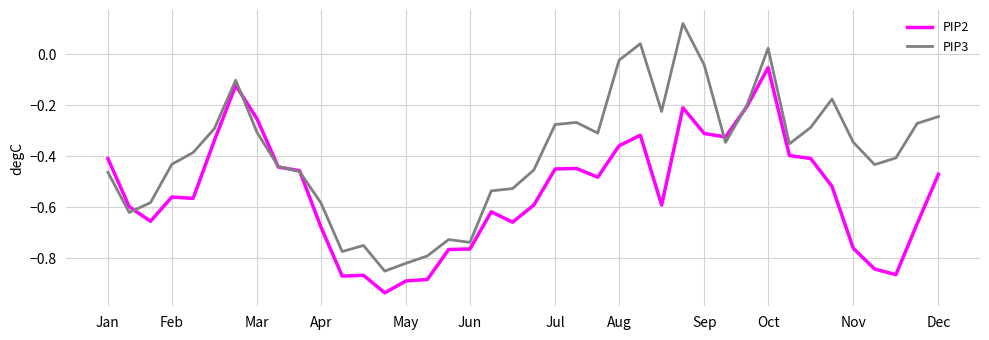

In PIP3, how many points are higher than both neighbors (excluding endpoints)?

8